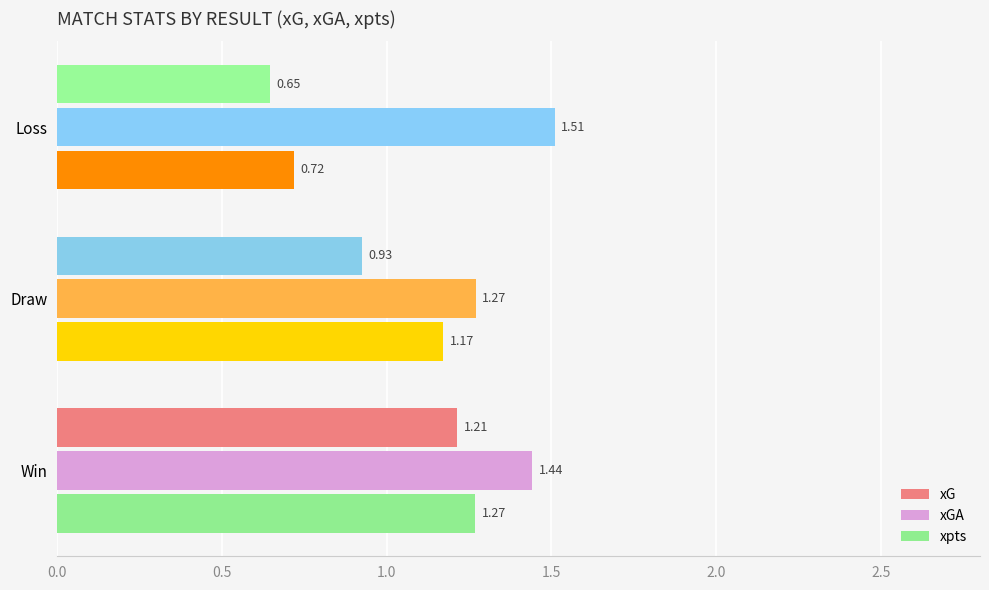

Which category has the lowest value in the xG series?

Loss